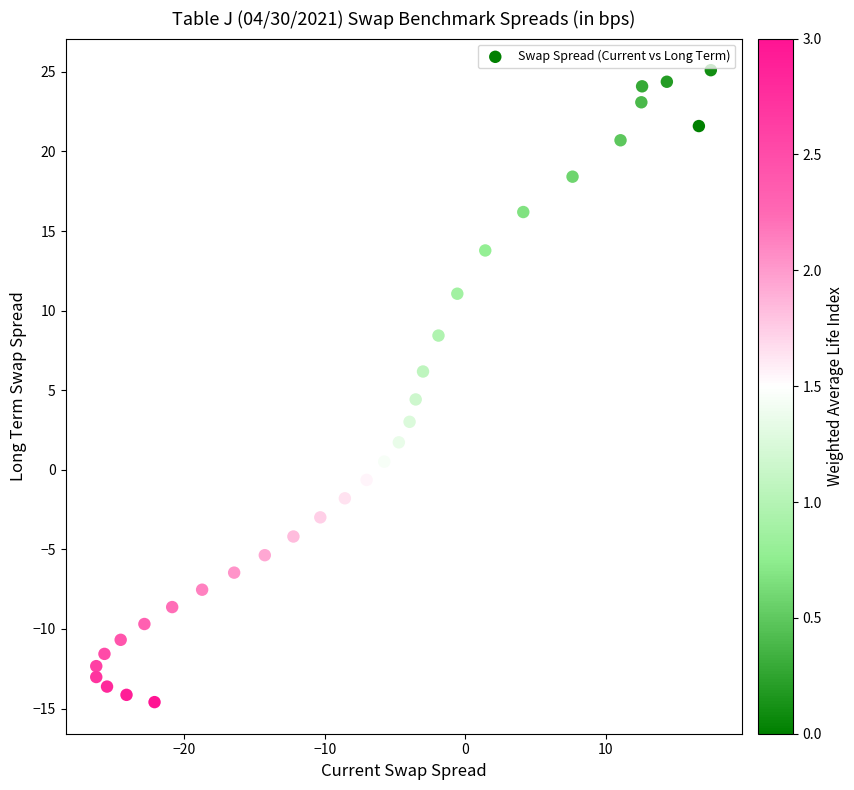

What is the range of Y values (max minus min)?

39.7